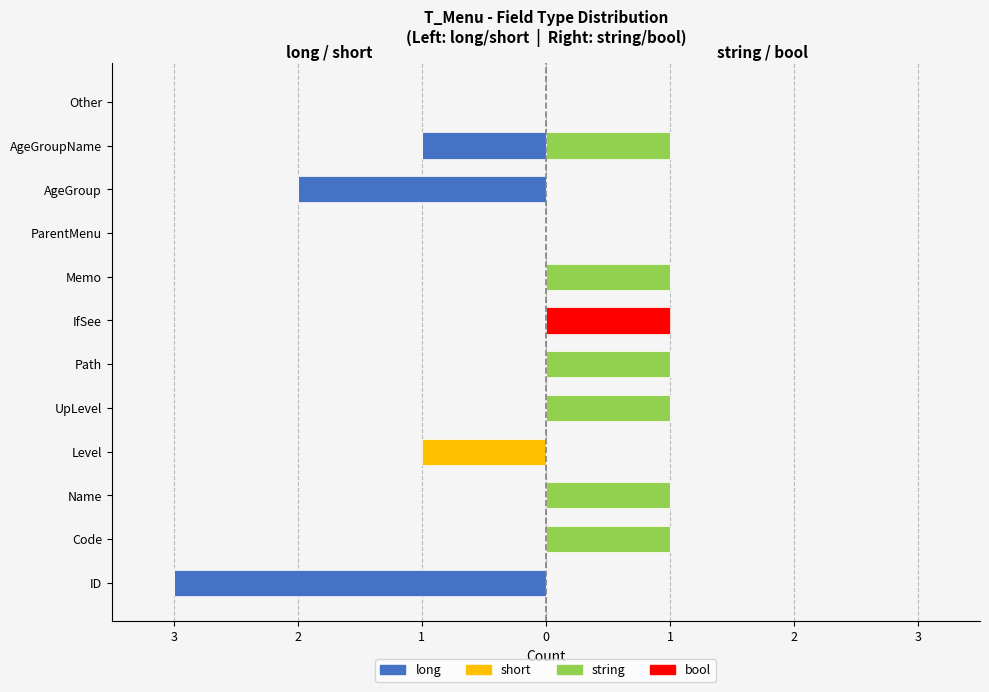

Reading left to right, transcribe all the data shown in this chart.

long (left): -3	0	0	0	0	0	0	0	0	-2	-1	0
short (left): 0	0	0	-1	0	0	0	0	0	0	0	0
string (right): 0	1	1	0	1	1	0	1	0	0	1	0
bool (right): 0	0	0	0	0	0	1	0	0	0	0	0